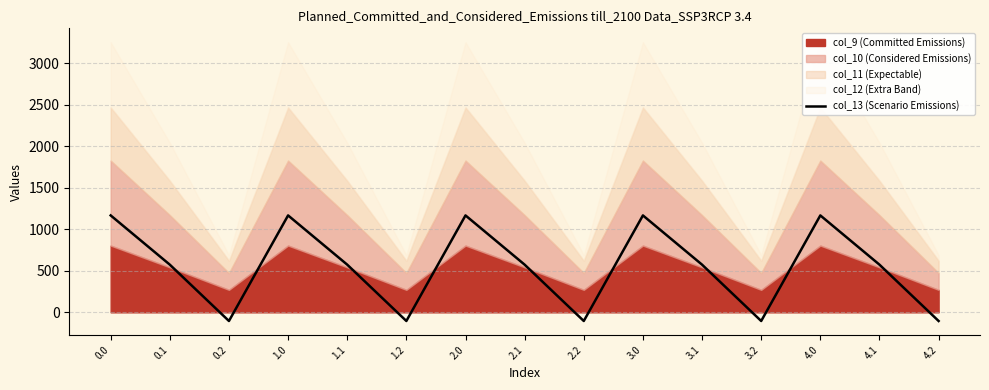

How many values are below zero?

5